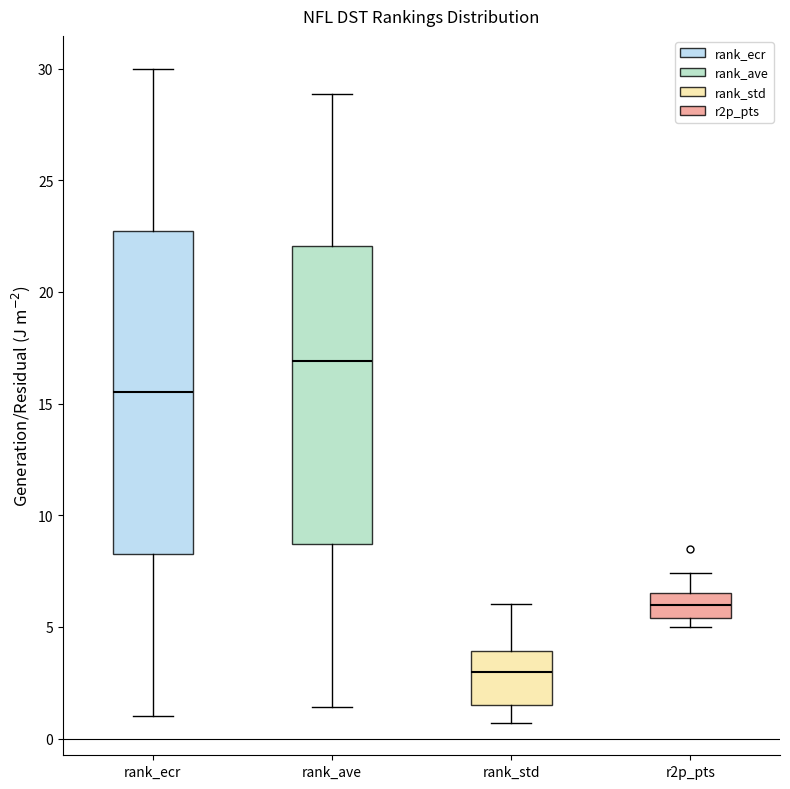

Comparing the boxes themselves (not the whiskers), which one is the tallest?

rank_ecr